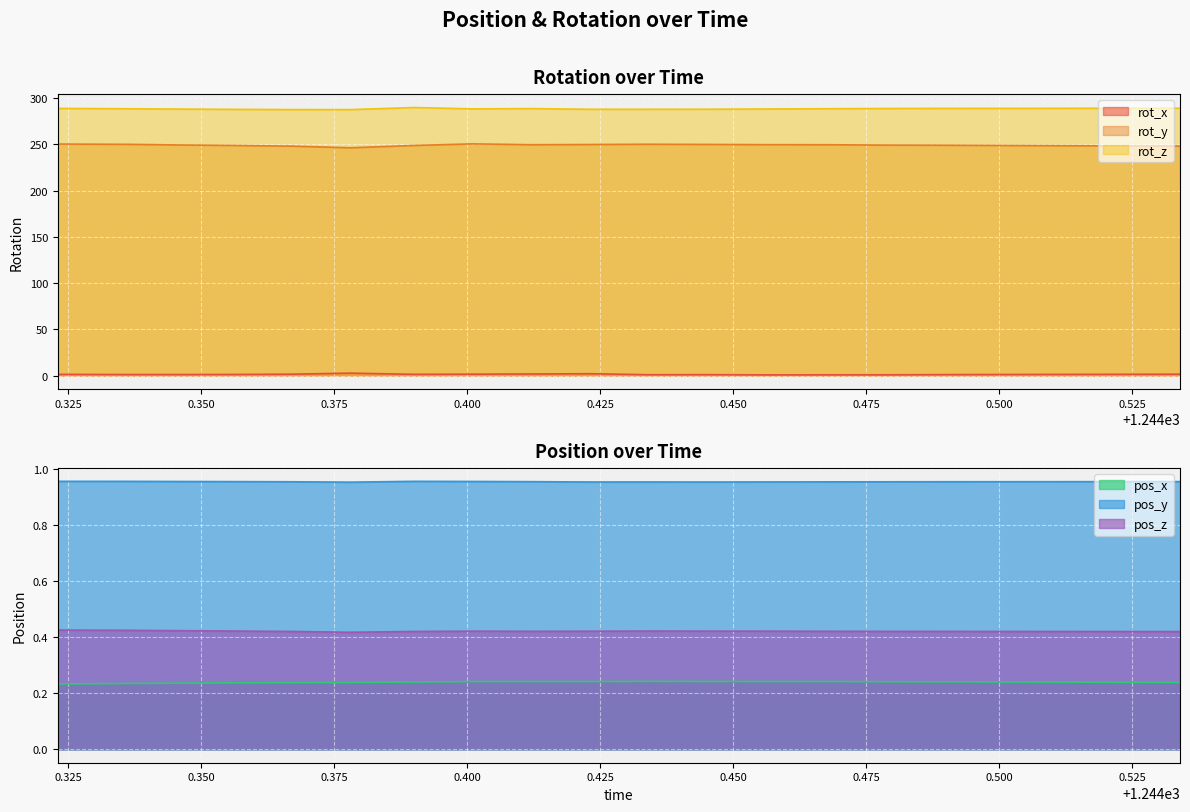

True or false: rot_y and rot_x intersect in this chart.

False